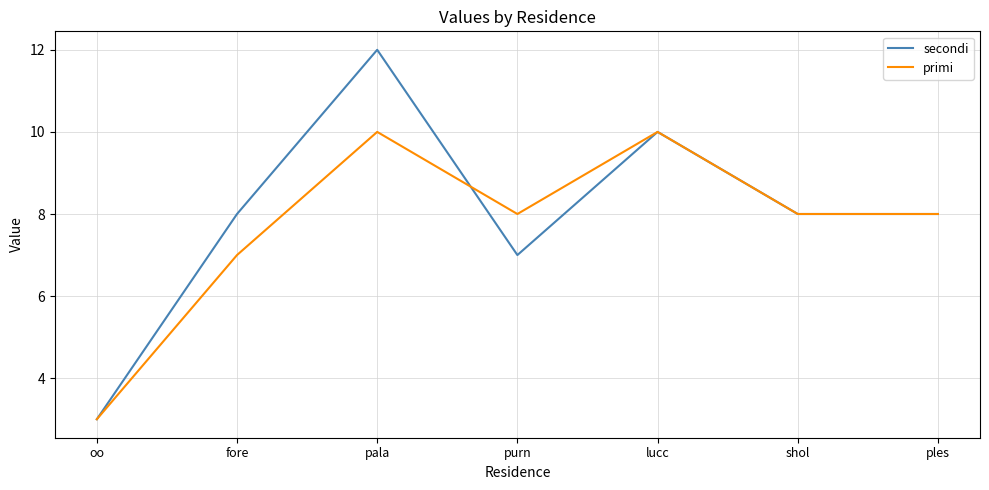

How many lines are shown in the chart?

2